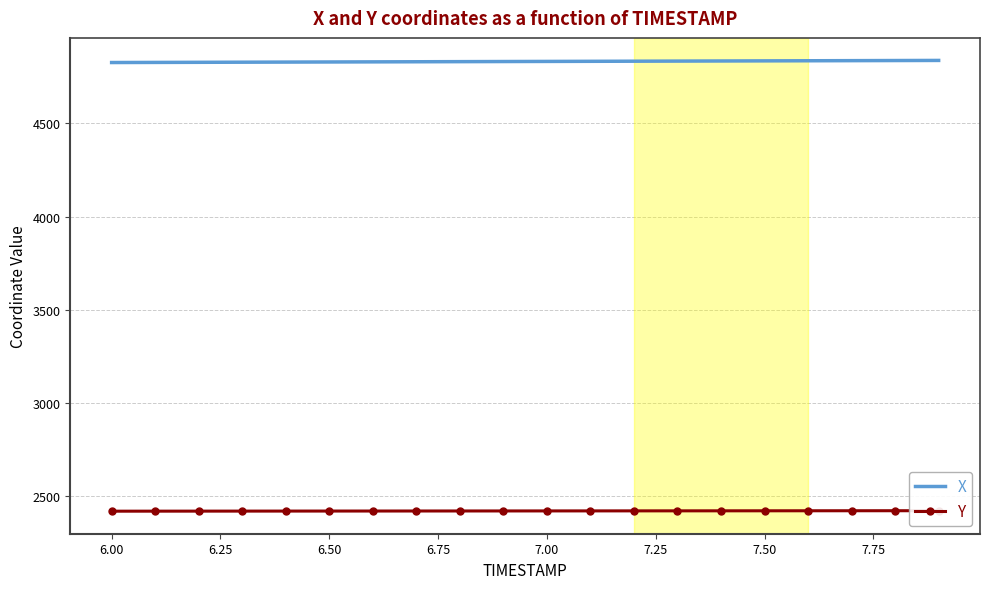

Rank the series by their average value, from highest to lowest.

X, Y